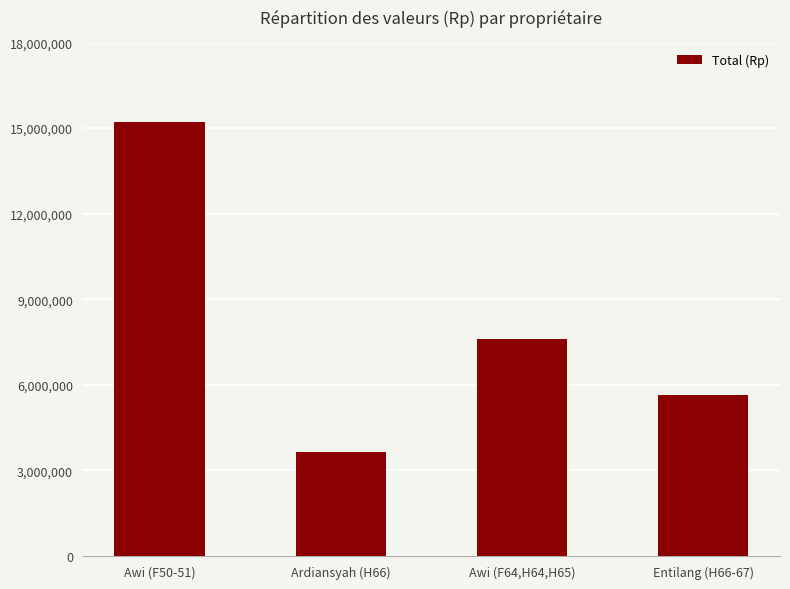

Rank the categories by value from highest to lowest.

Awi (F50-51), Awi (F64,H64,H65), Entilang (H66-67), Ardiansyah (H66)